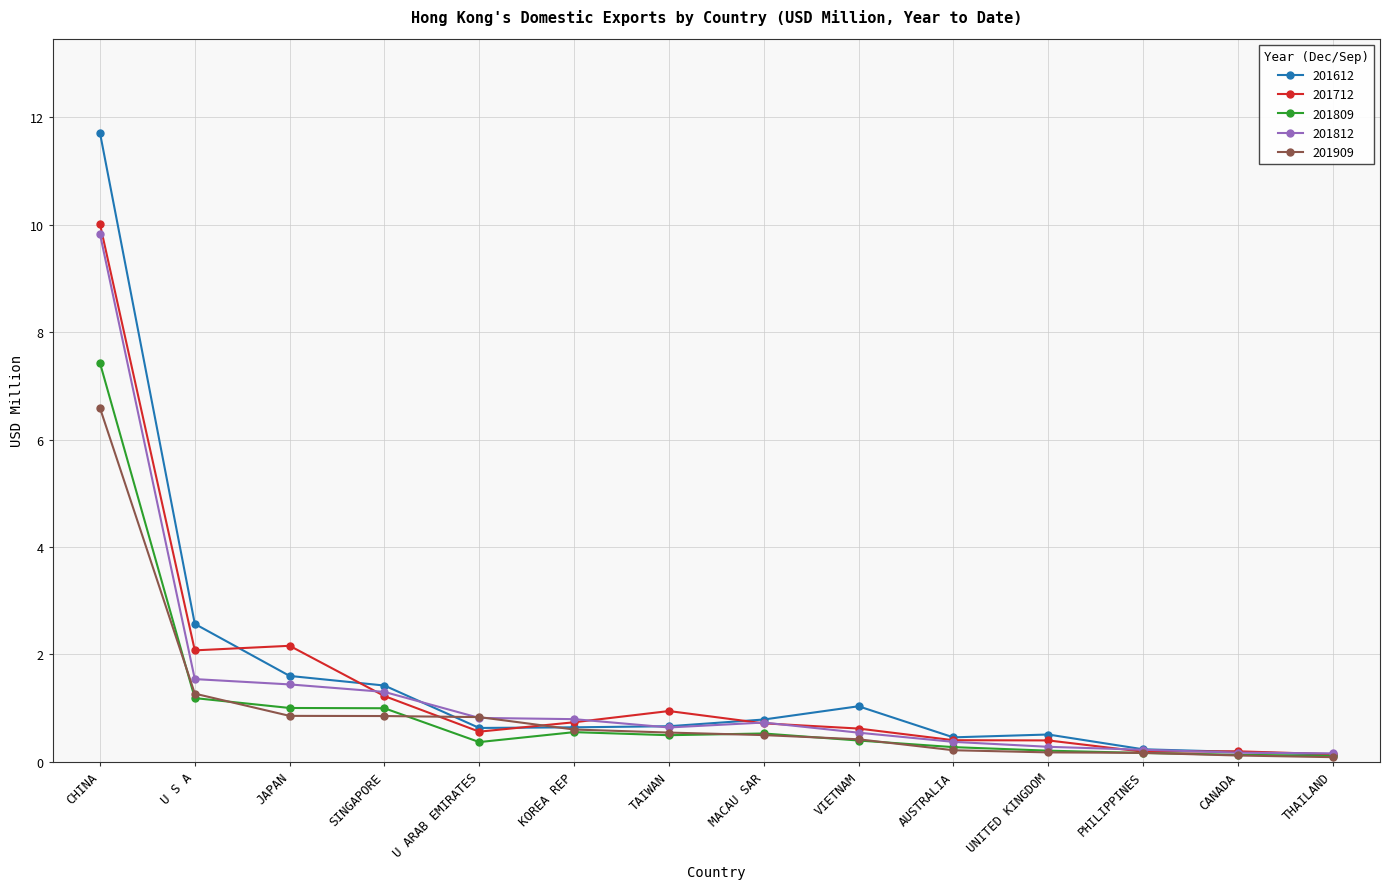

What is the lowest value of the 201909 series?

0.1